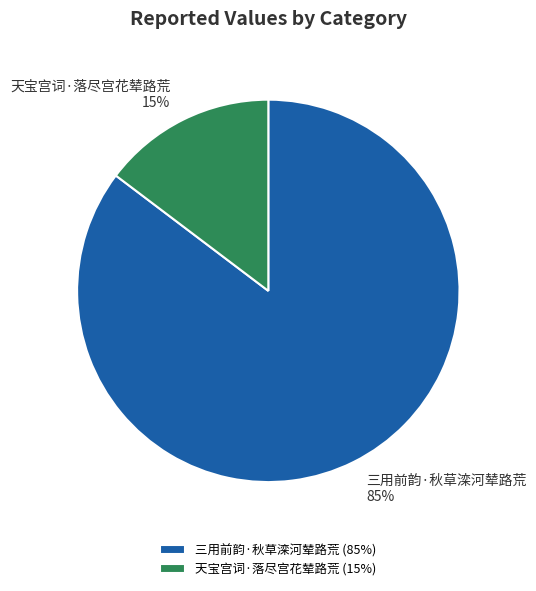

Is it true that 天宝宫词·落尽宫花辇路荒 is 2% of the pie?

False